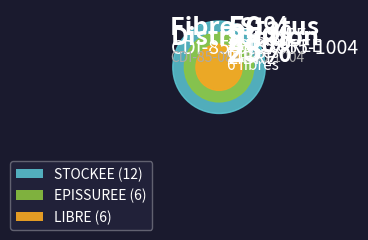

True or false: LIBRE accounts for 19% of the total.

False